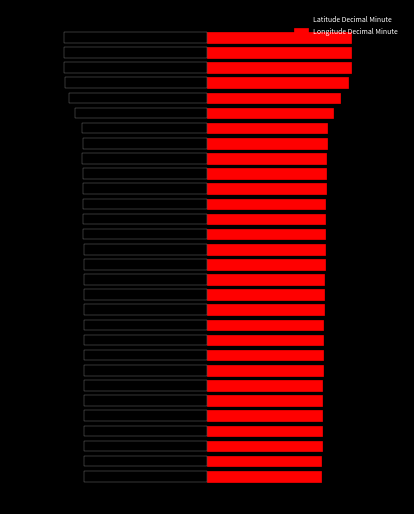

Which has a higher value, 14 or 19?

14